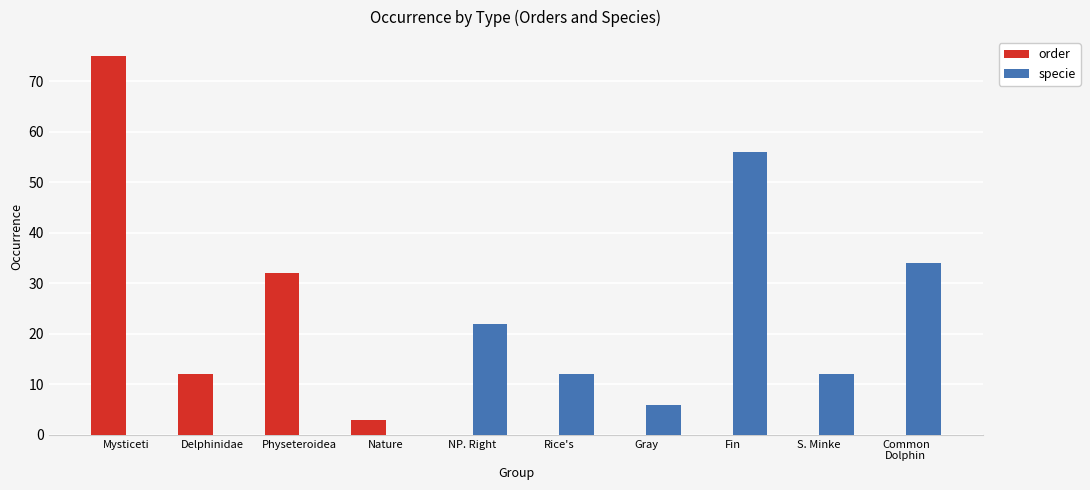

What is the sum of all specie values?

142